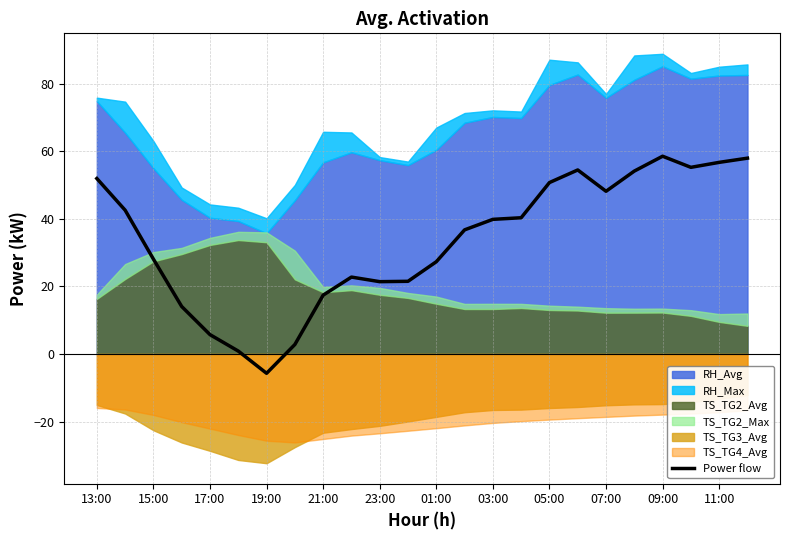

What is the lowest value of the Power flow series?

-5.7